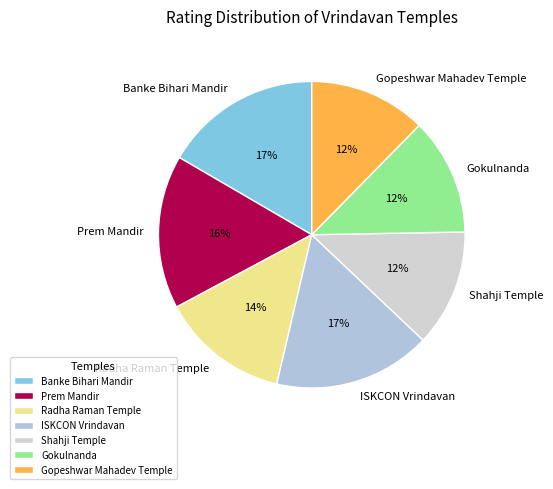

To the nearest percent, what percentage of the pie is Shahji Temple?

12%